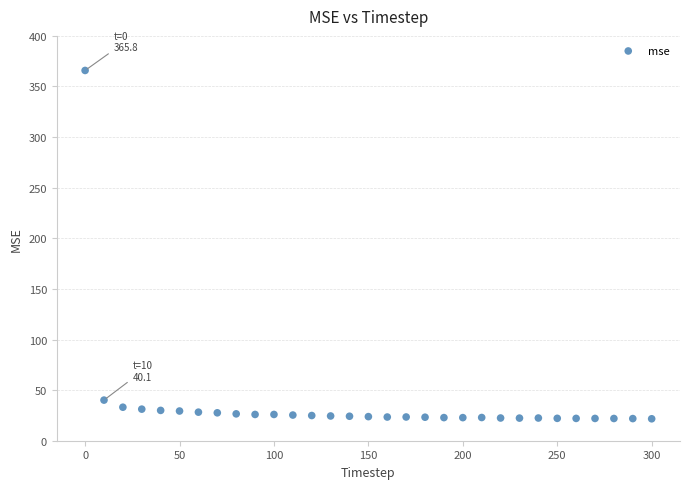

What Y value in the scatter plot is closest to 193?

40.1